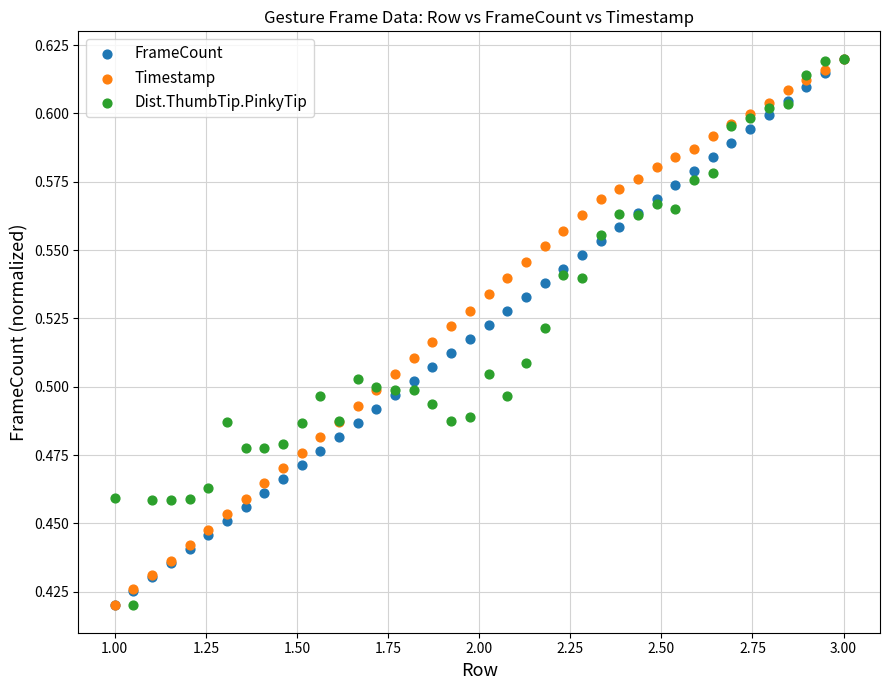

What are all the series names shown in the legend?

FrameCount, Timestamp, Dist.ThumbTip.PinkyTip